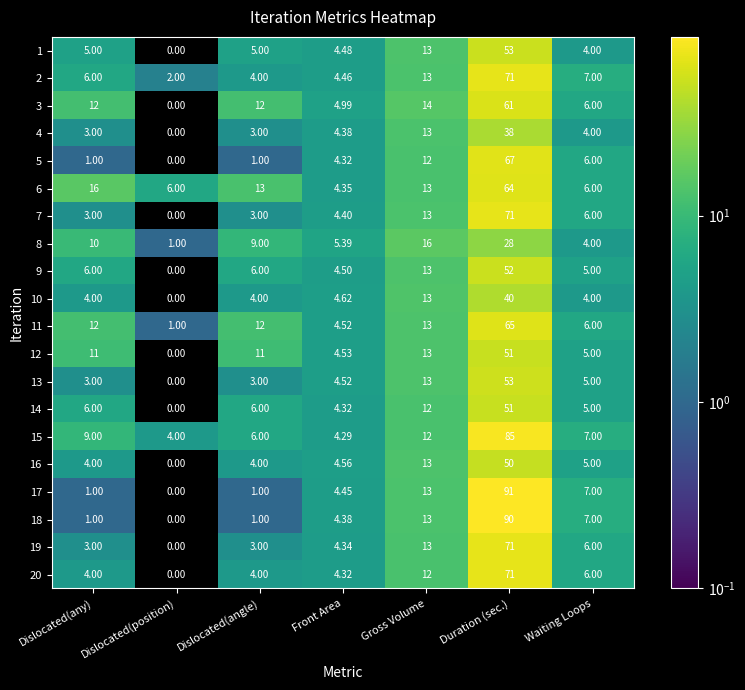

At which label does 19 reach its peak?

Duration (sec.)